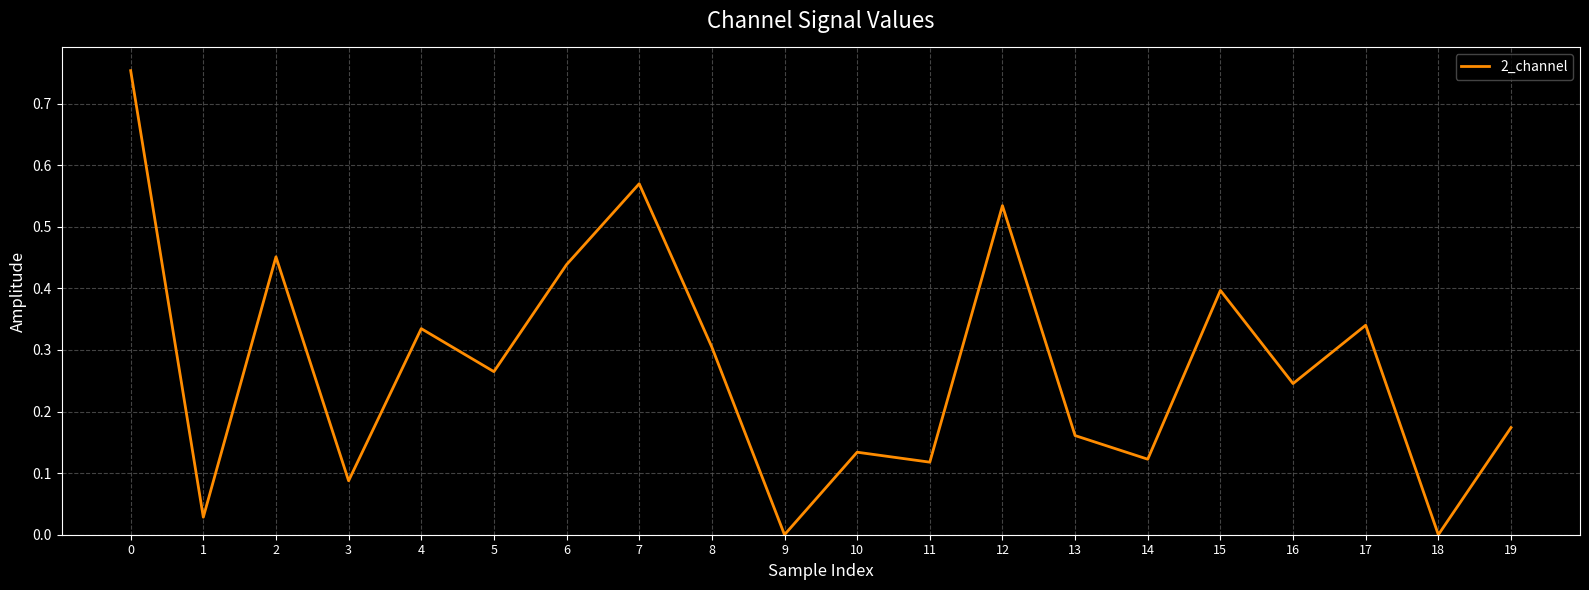

What is the change in value from 2 to 19?

-0.3